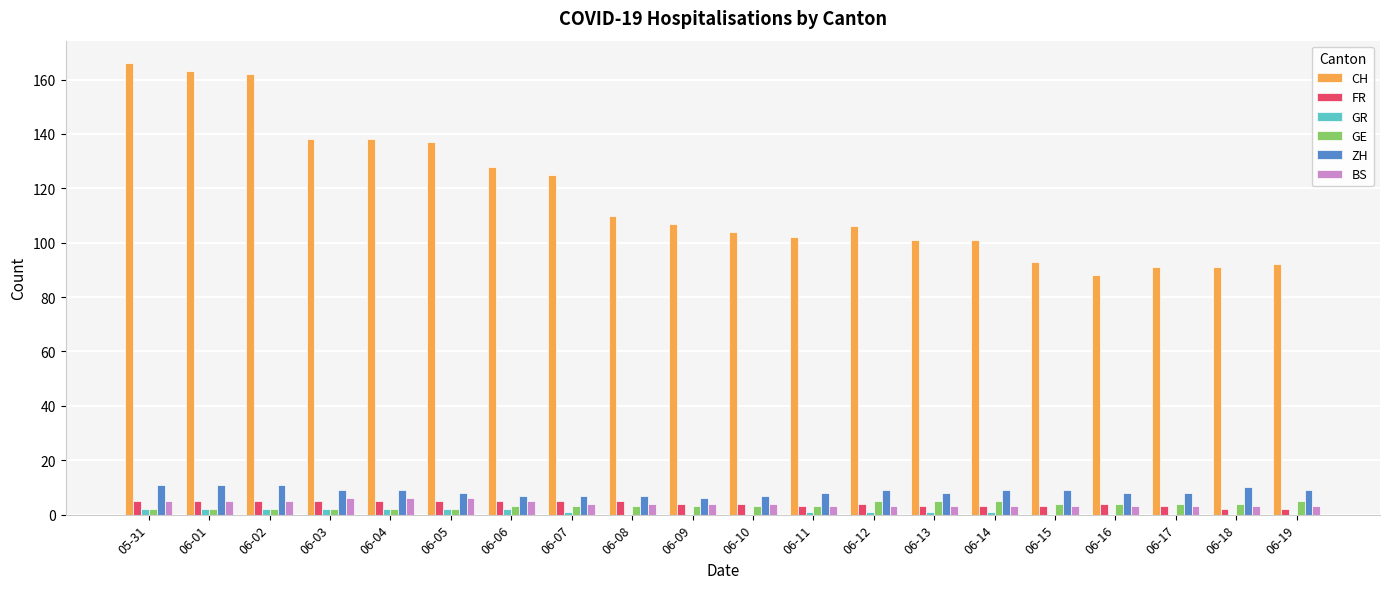

How many series are shown in this chart?

6